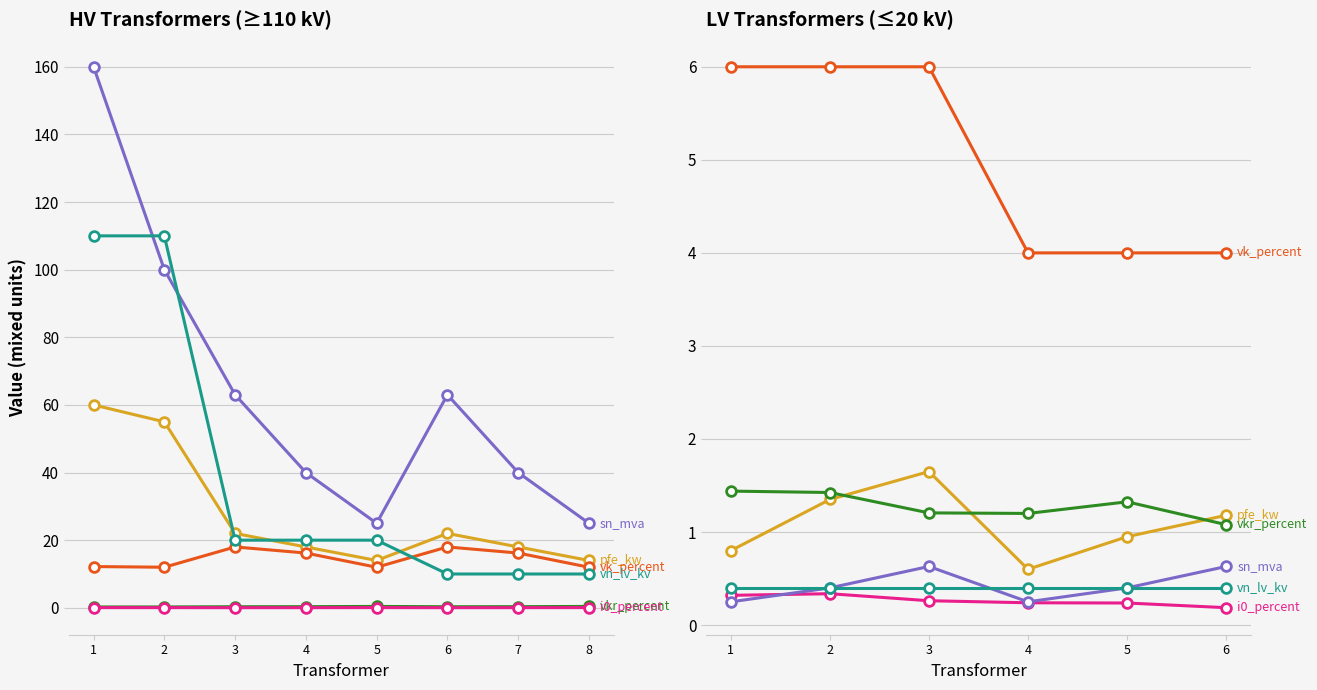

How many series are shown in this chart?

6